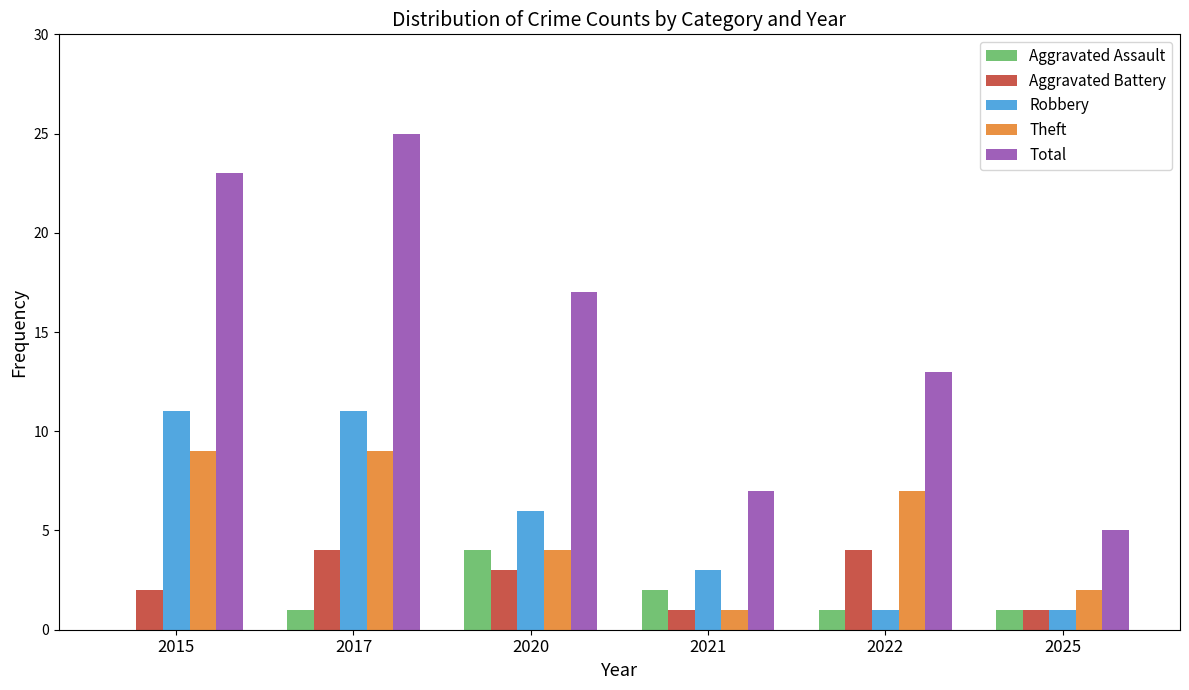

What is the average value of the Robbery series?

6